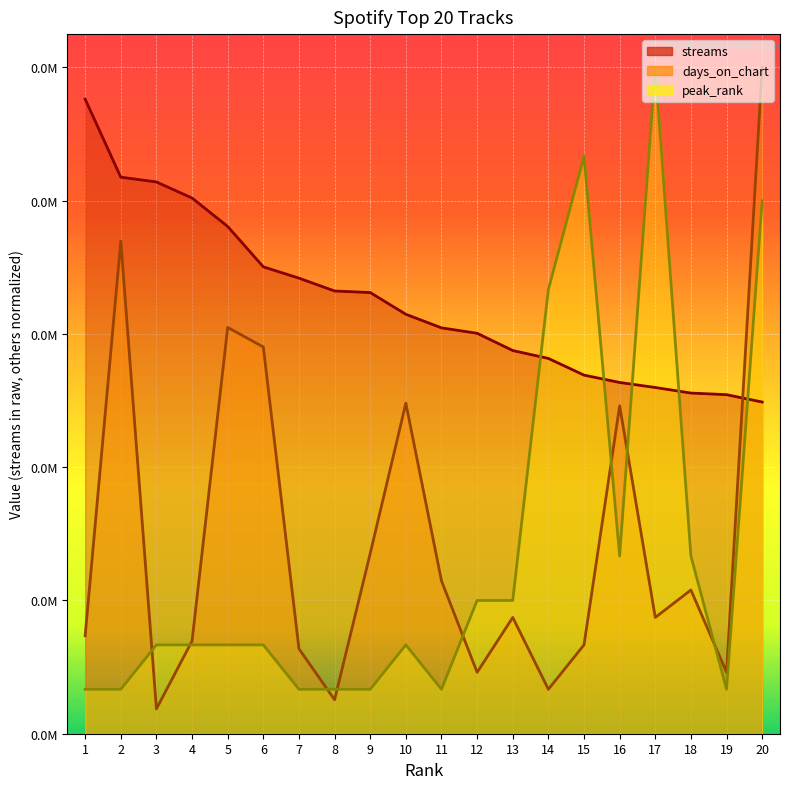

What is the total value across all series at 9?

5.6